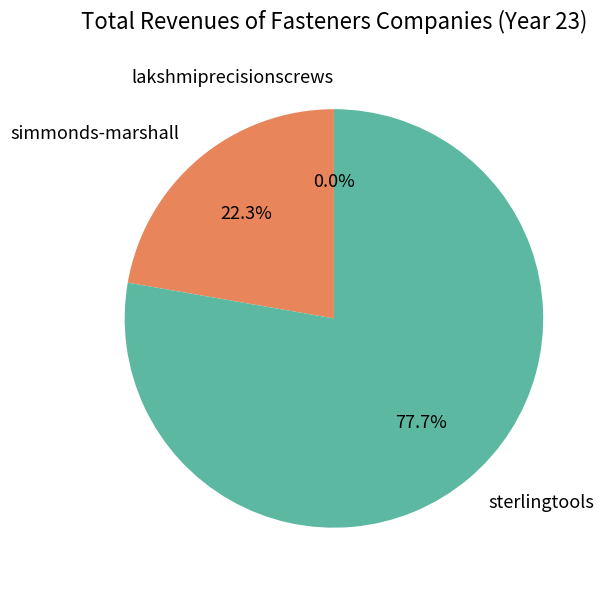

Which category has the biggest portion of the pie?

sterlingtools